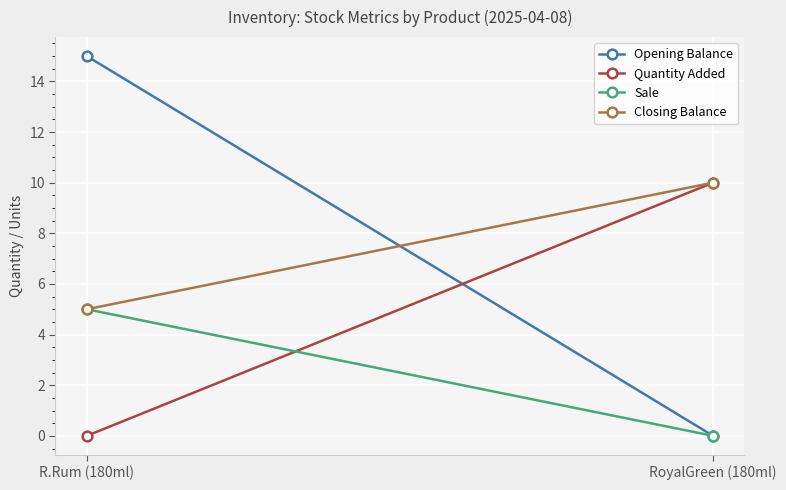

Which series has the largest total across all categories?

Opening Balance